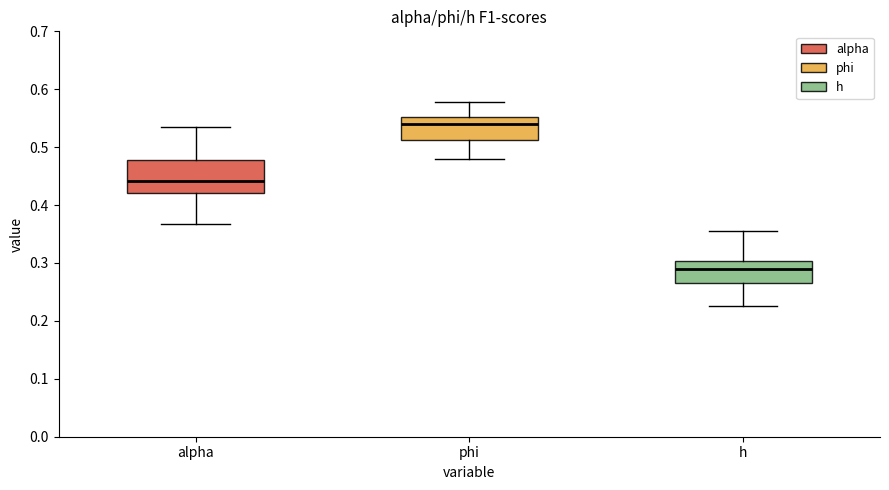

Comparing the boxes themselves (not the whiskers), which one is the tallest?

alpha